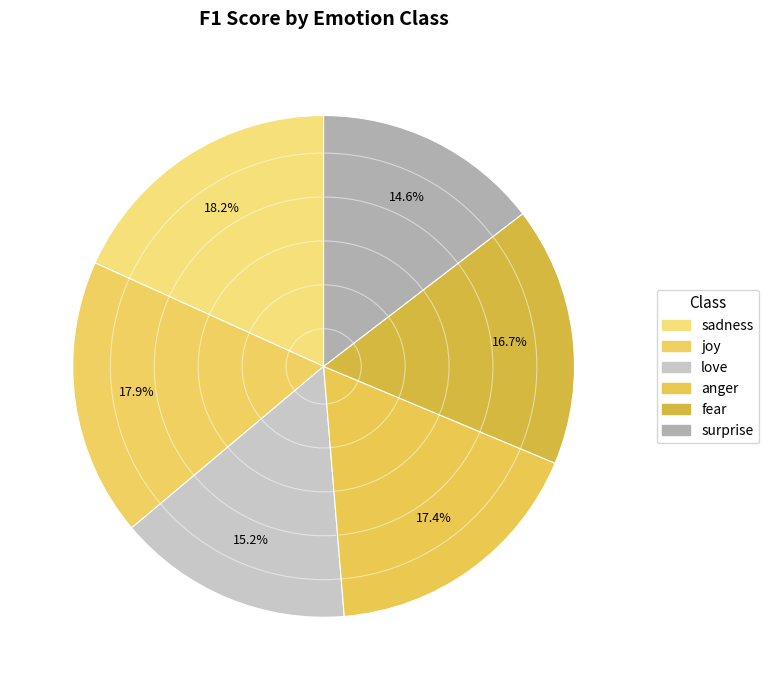

How many slices are in this pie chart?

6